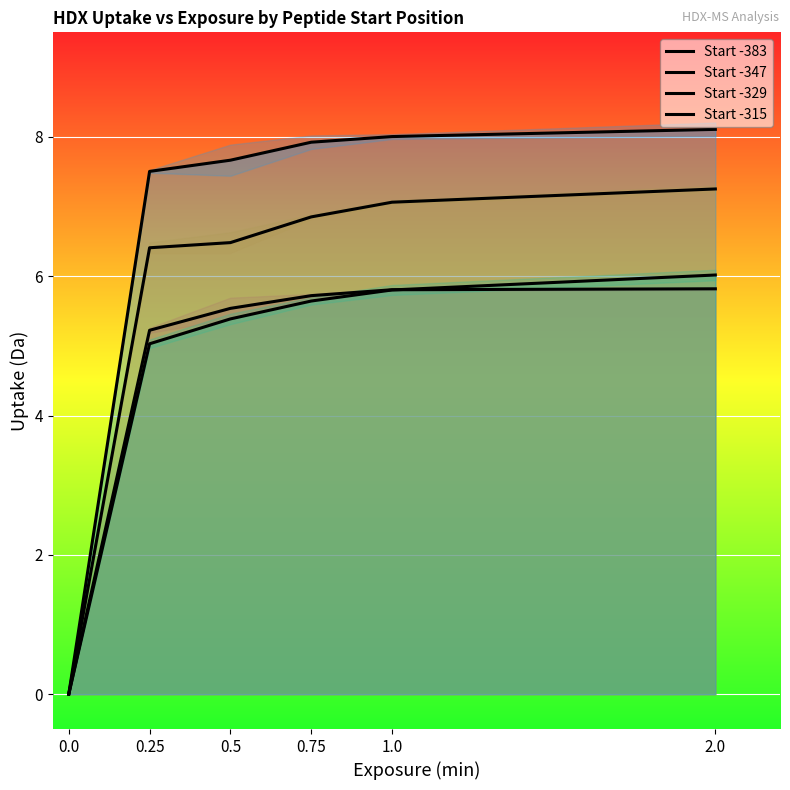

True or false: Start -347 and Start -315 intersect in this chart.

False